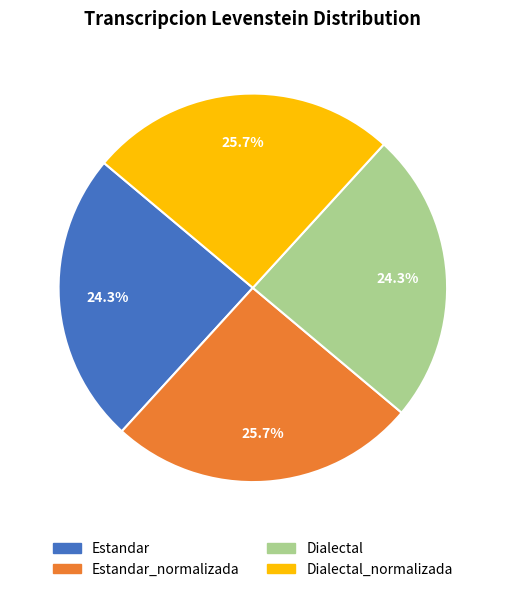

Is there a majority slice in this chart?

No